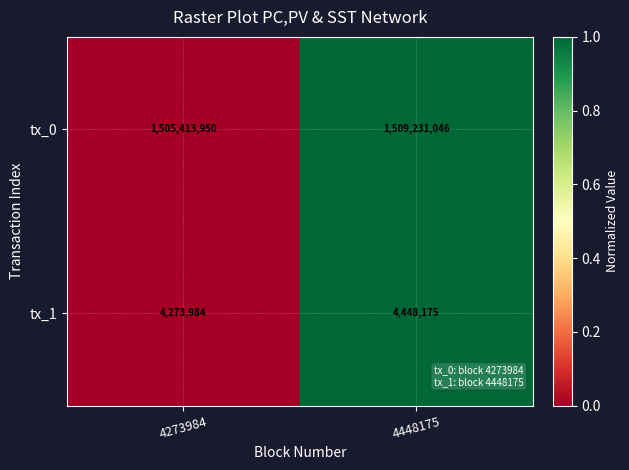

Between 4273984 and 4448175, which series saw the biggest shift?

tx_0